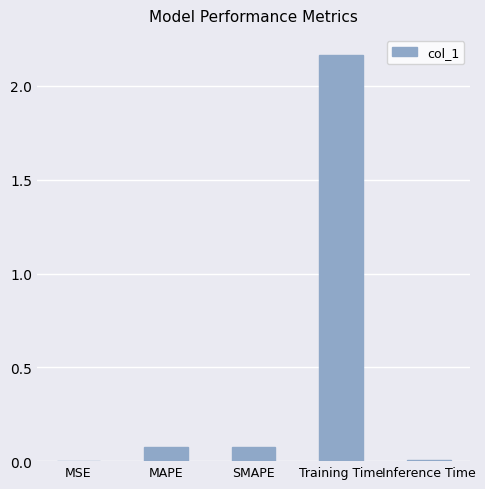

What is the sum of all values?

2.3